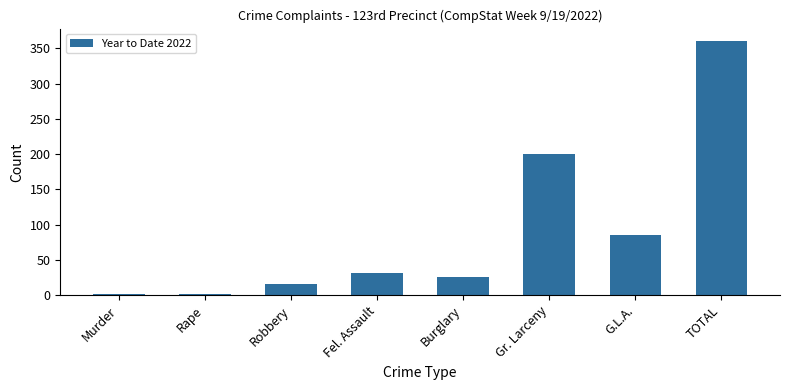

What is the ratio of the value at TOTAL to the value at Rape?

360.0